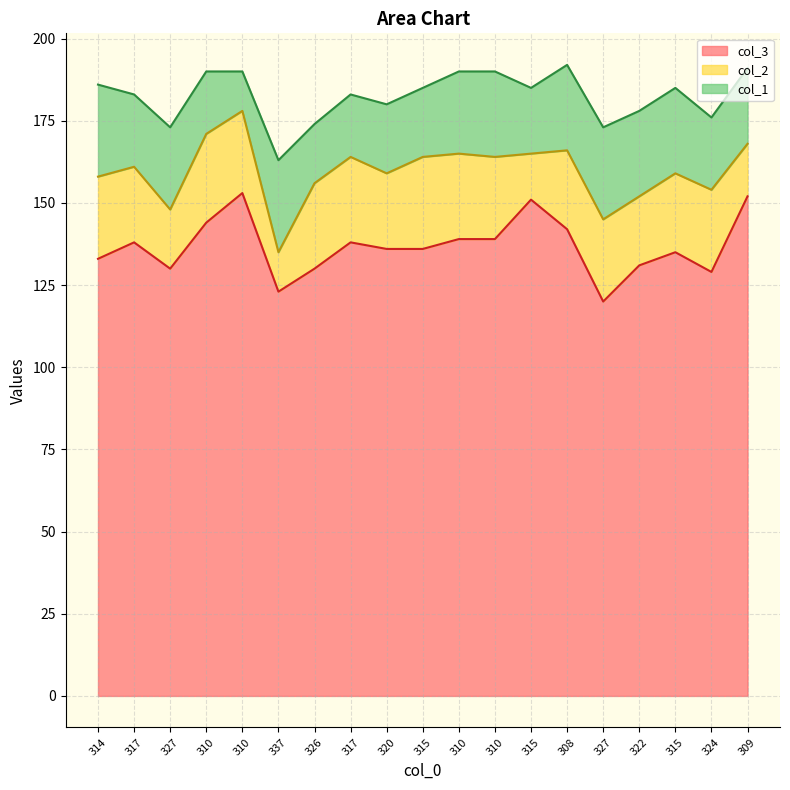

What is the difference between the col_3 values at 310 and 310?

9